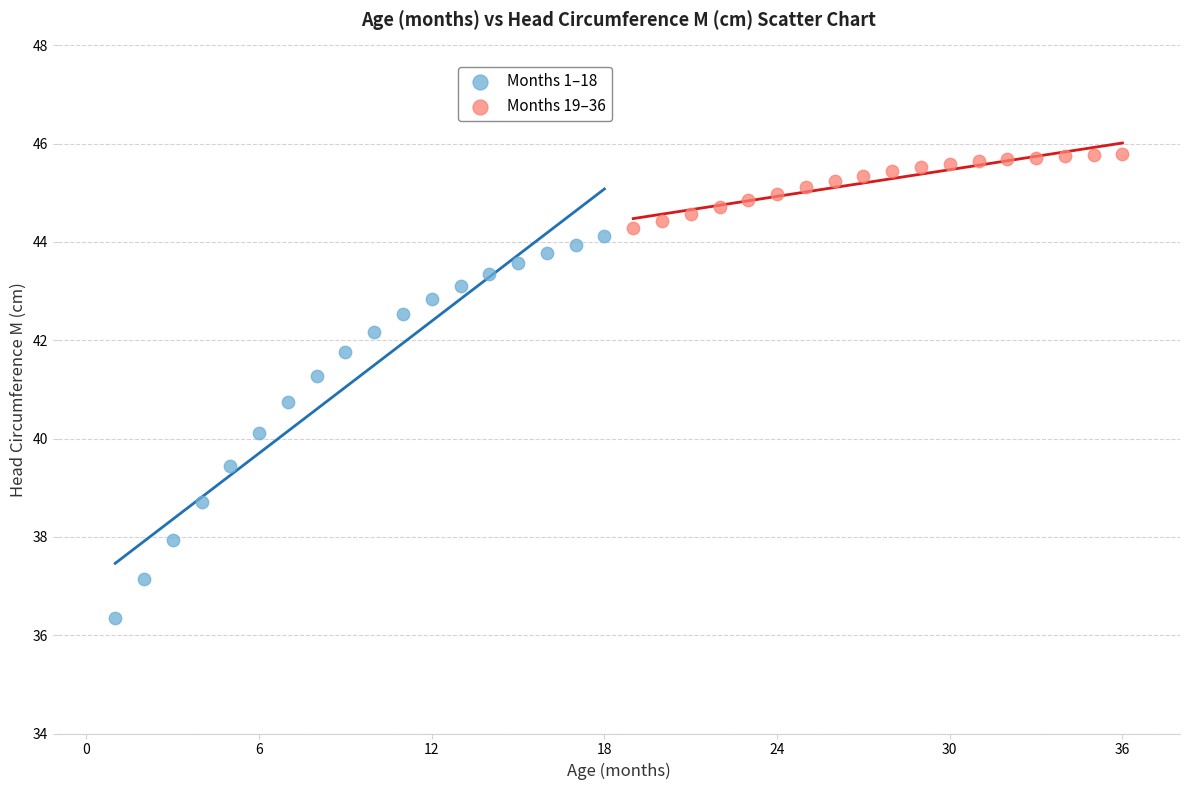

Which series contains the highest Y value?

Months 19–36